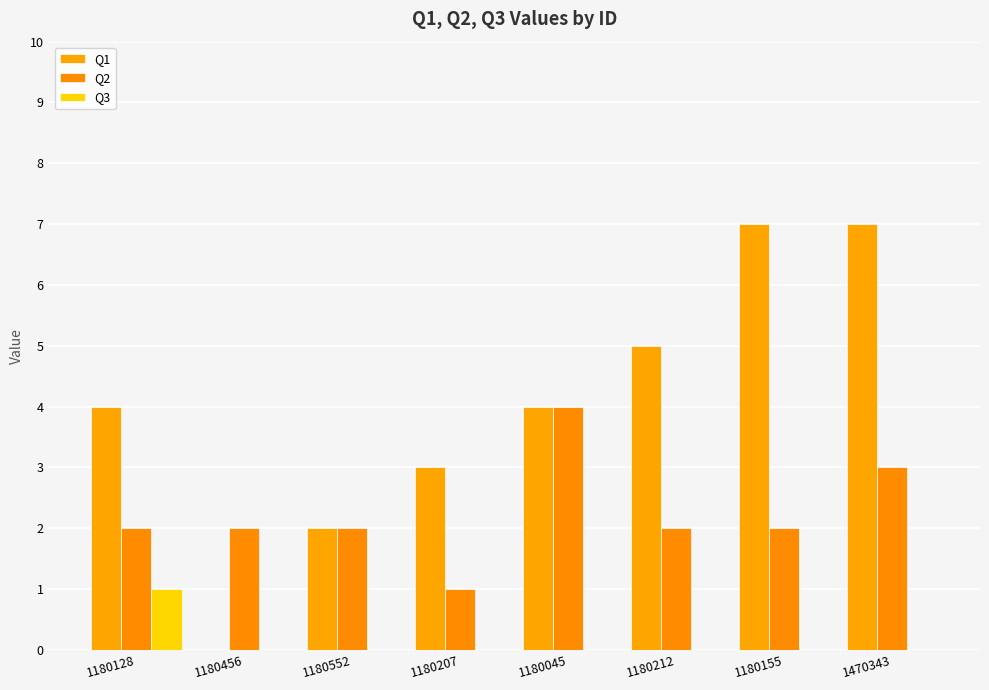

Which series has the largest range (max minus min)?

Q1